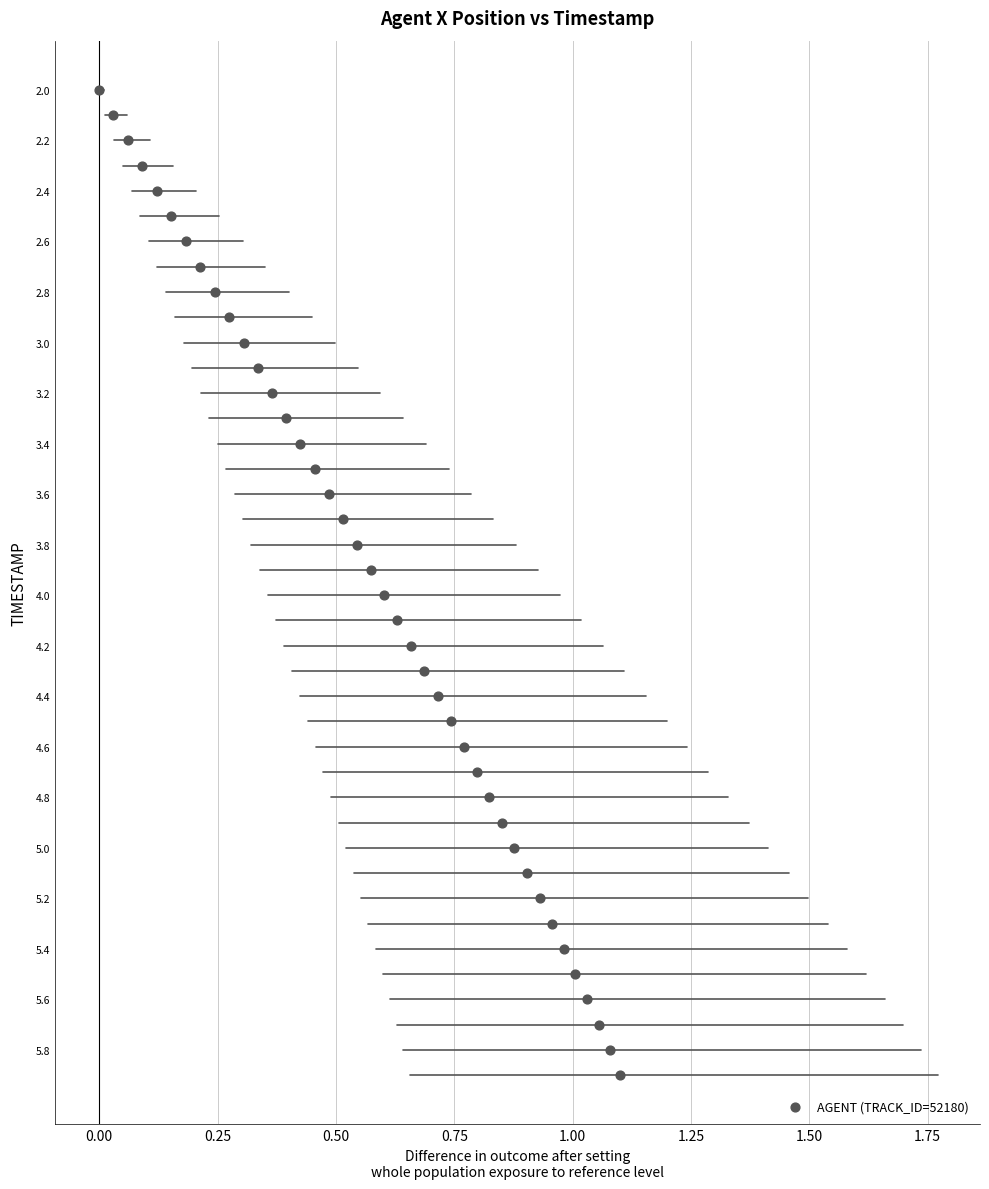

What is the range of Y values (max minus min)?

3.9